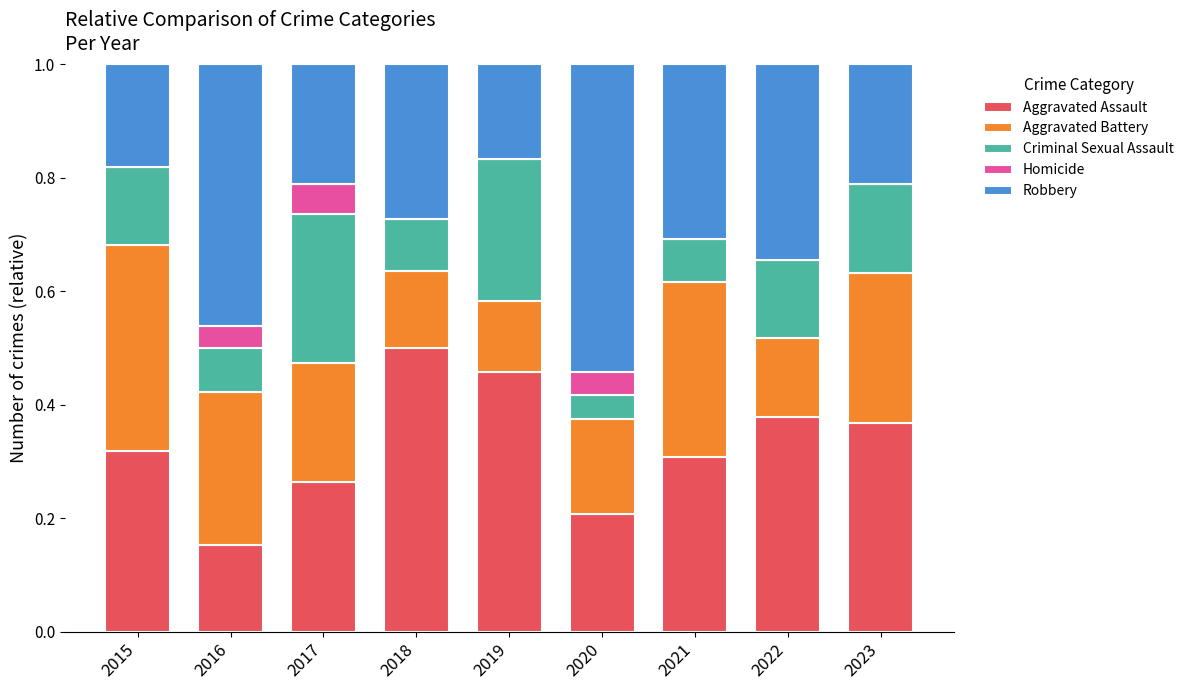

Which category has the highest value in the Aggravated Assault series?

2018